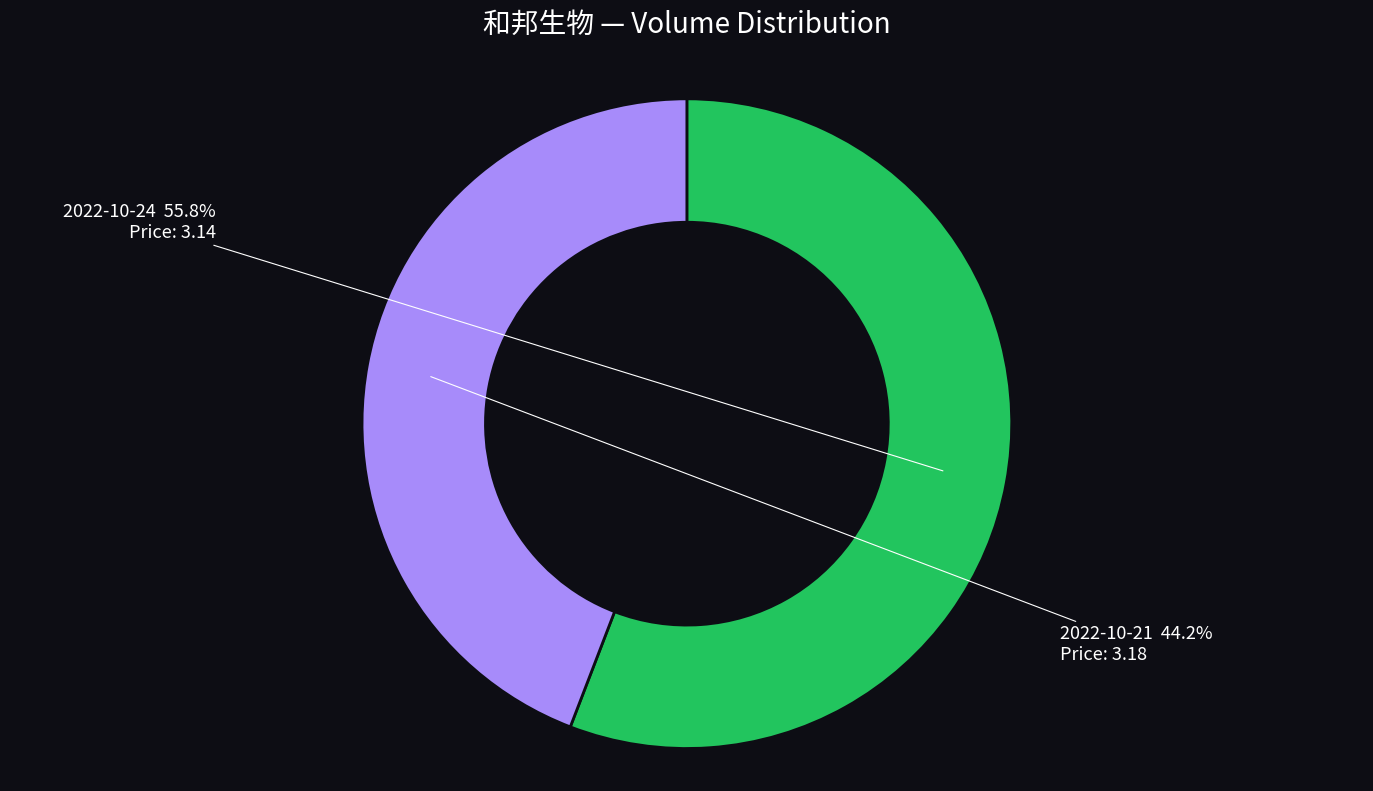

Between 2022-10-24 and 2022-10-21, which is larger?

2022-10-24